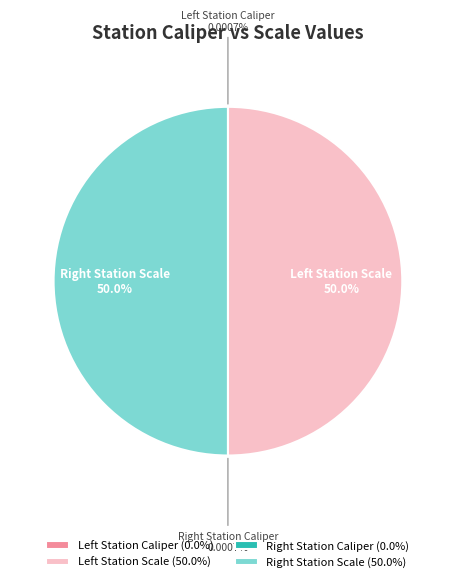

To the nearest percent, what is the average slice percentage?

25%